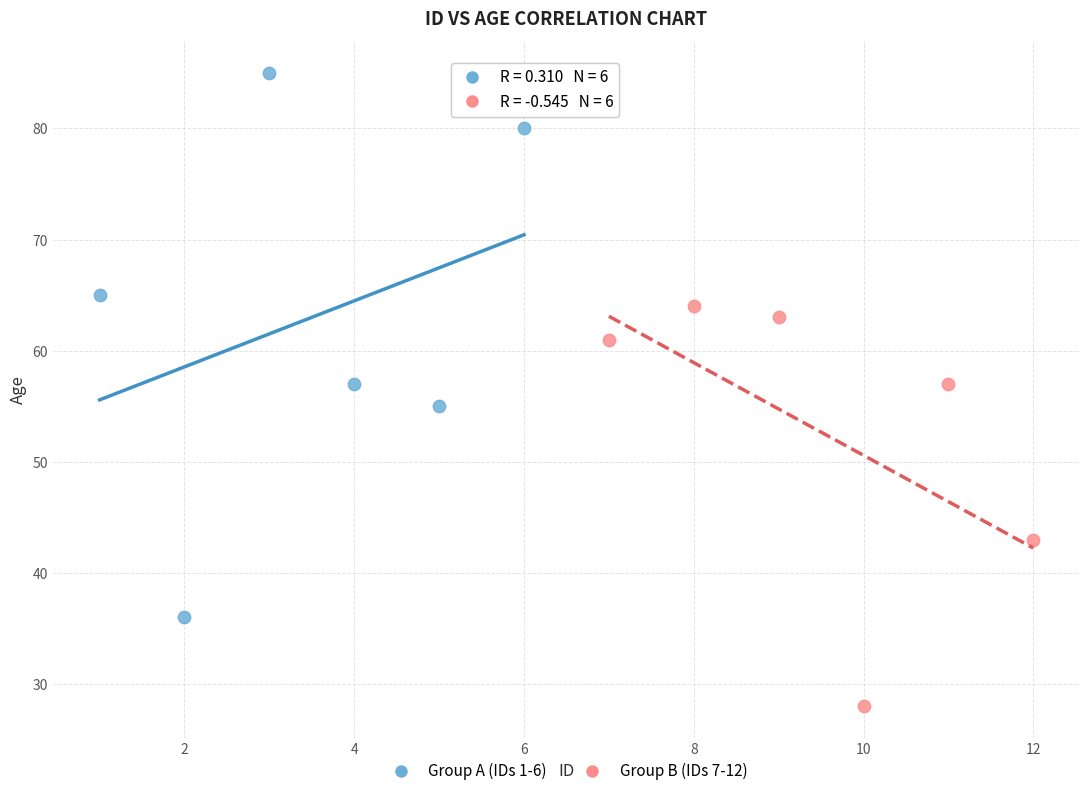

Which series has the widest spread of Y values?

Group A (IDs 1-6)